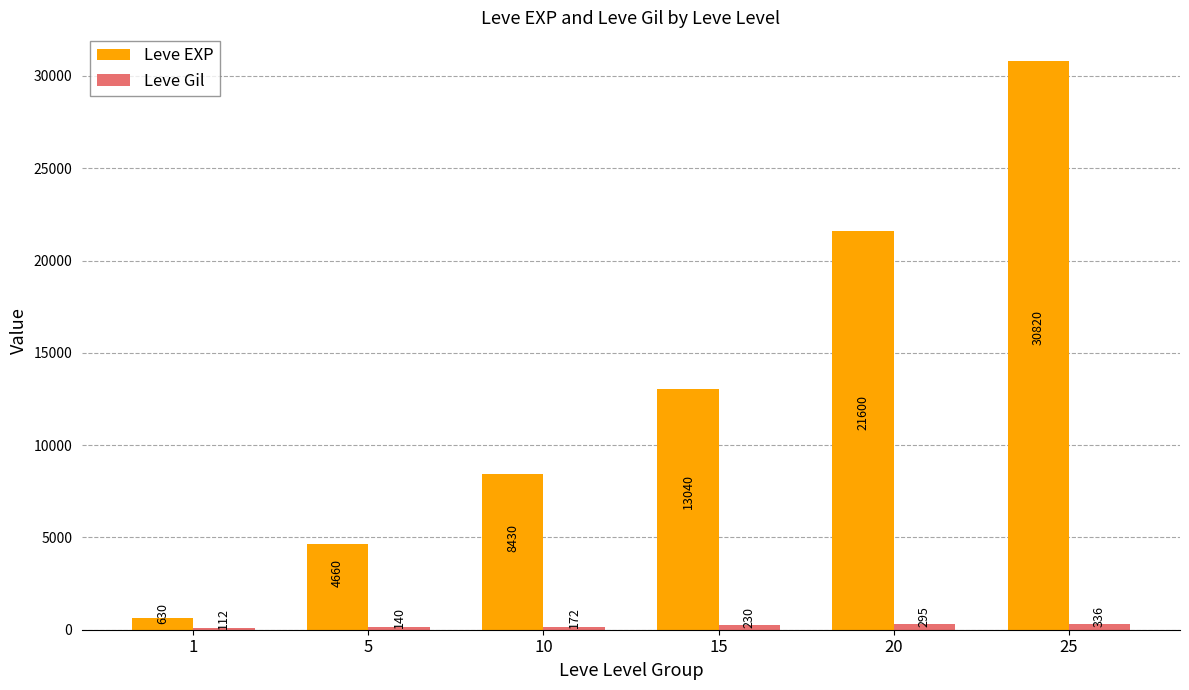

How many bars are there in total?

12